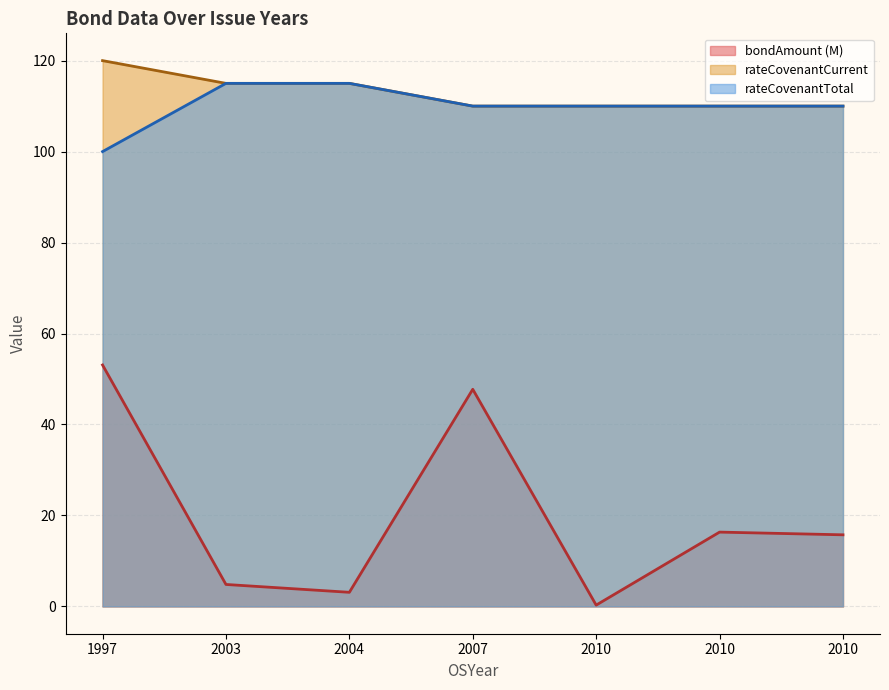

True or false: rateCovenantTotal and bondAmount intersect in this chart.

False